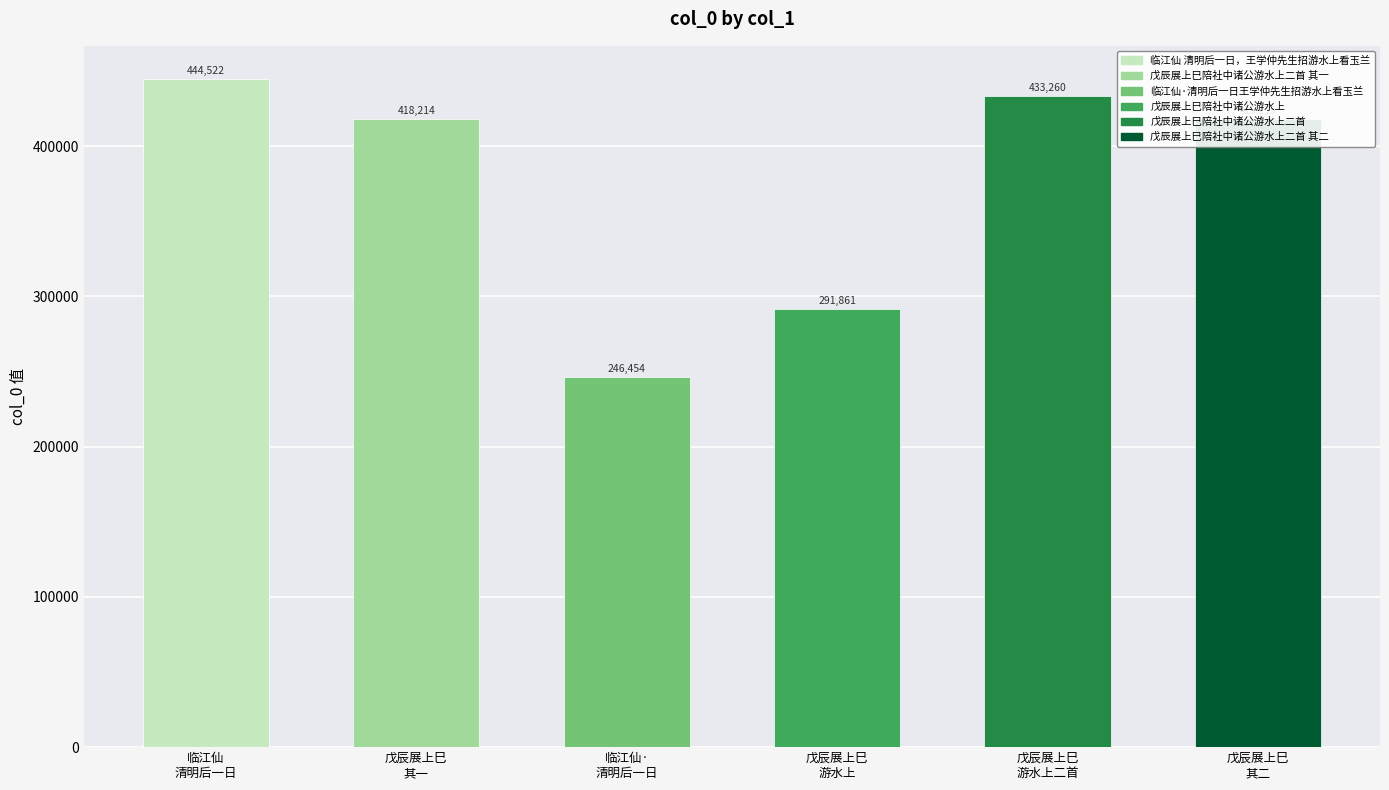

At which label is the value closest to 345488?

戊辰展上巳陪社中诸公游水上